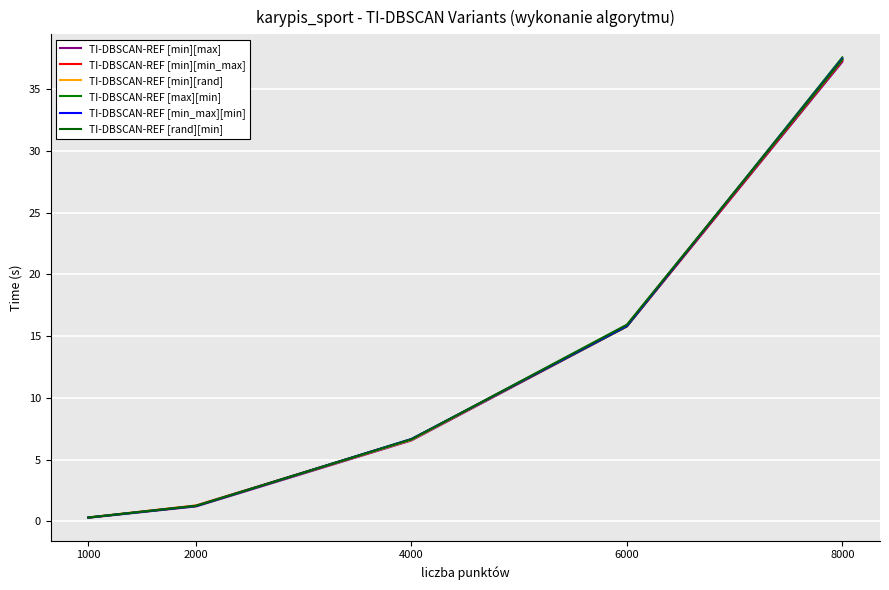

Reading left to right, list all the values displayed in this chart.

TI-DBSCAN-REF [min][max]: 0.3	1.2	6.5	15.8	37.2
TI-DBSCAN-REF [min][min_max]: 0.3	1.3	6.6	15.8	37.3
TI-DBSCAN-REF [min][rand]: 0.3	1.3	6.6	15.9	37.4
TI-DBSCAN-REF [max][min]: 0.3	1.2	6.7	15.8	37.6
TI-DBSCAN-REF [min_max][min]: 0.3	1.2	6.7	15.8	37.5
TI-DBSCAN-REF [rand][min]: 0.3	1.3	6.6	15.9	37.4